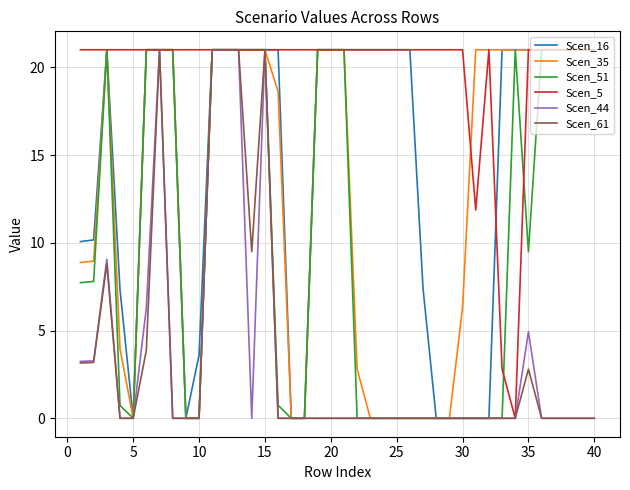

Does the chart have visible grid lines?

Yes